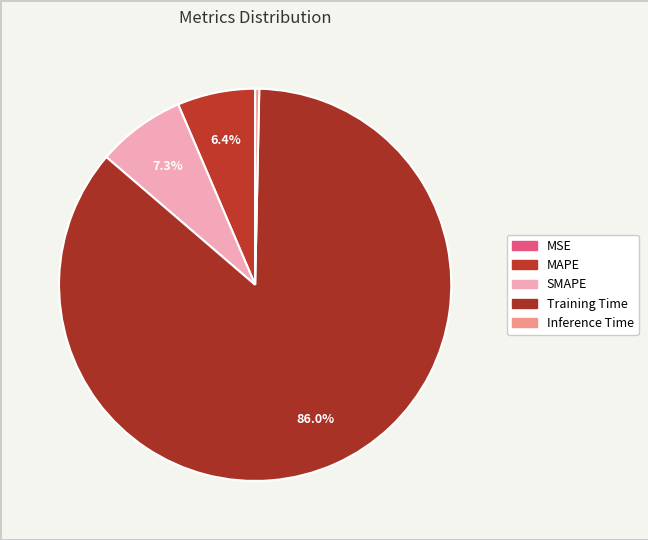

Count the number of slices in the pie.

5